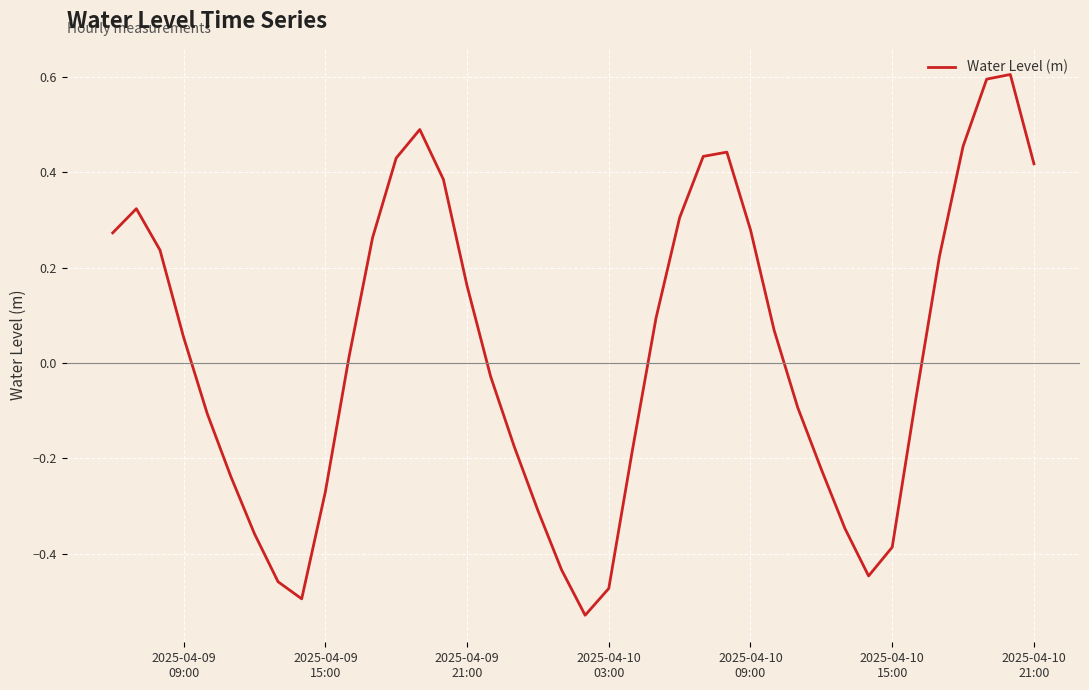

How many positive values are there?

21